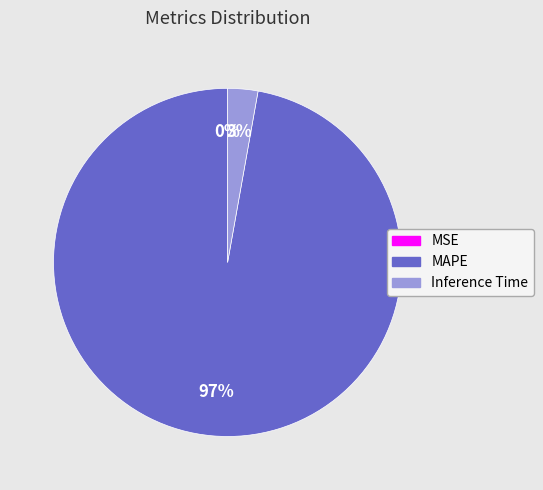

To the nearest percent, what is the difference between the largest and smallest slice percentages?

97%